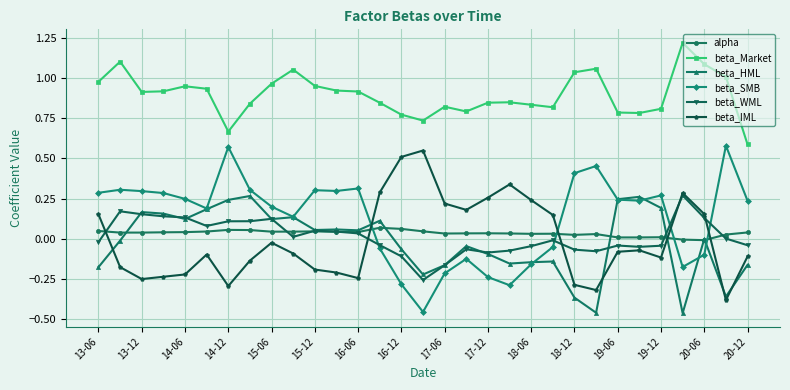

Which series has the largest range (max minus min)?

beta_SMB